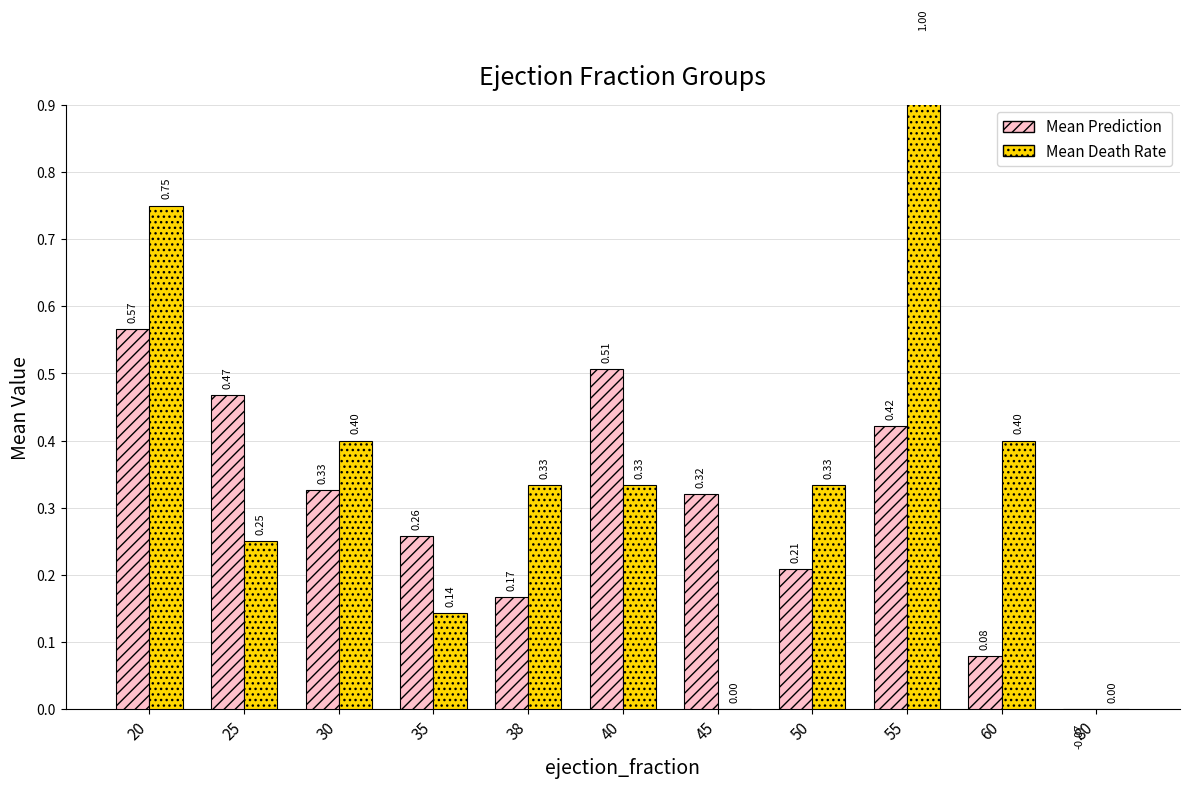

What is the maximum value for Mean Prediction?

0.6